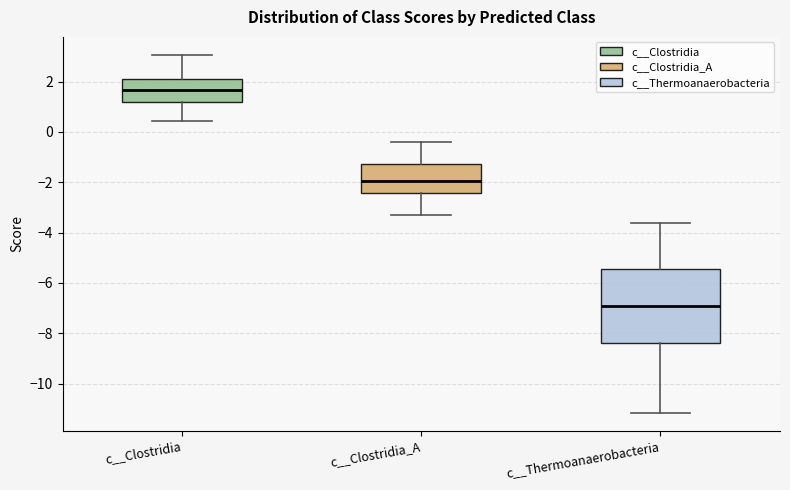

Comparing the boxes themselves (not the whiskers), which one is the tallest?

c__Thermoanaerobacteria